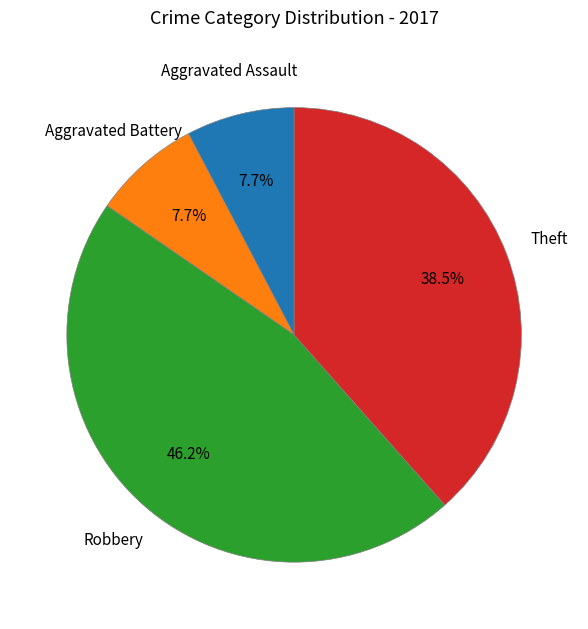

Which category has the biggest portion of the pie?

Robbery